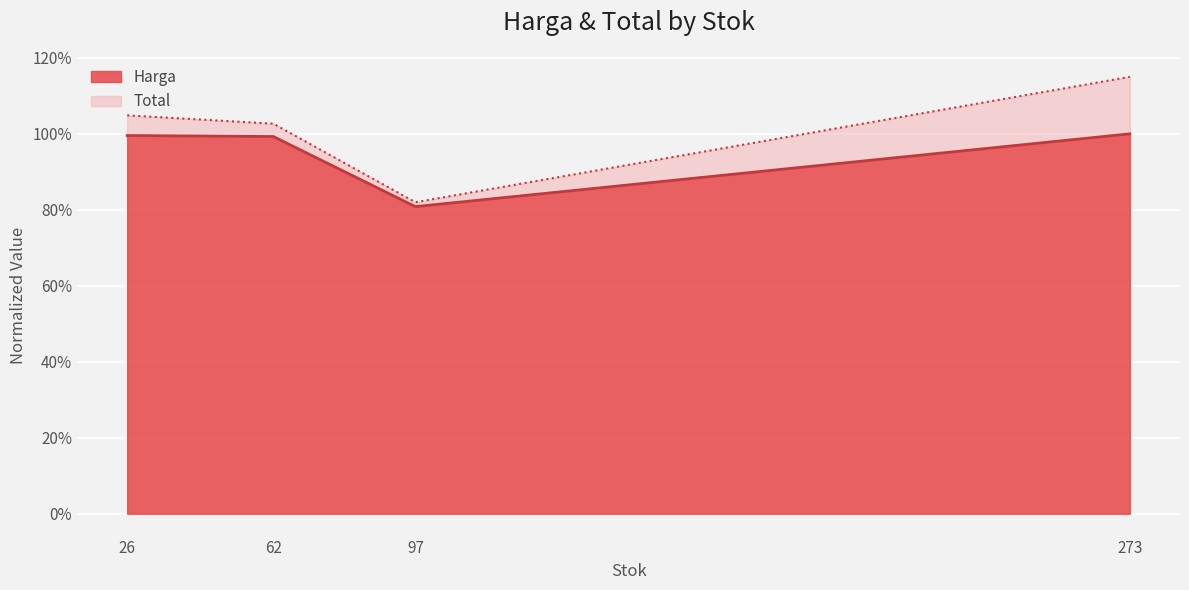

True or false: the data has more than 1 interior local peaks.

False